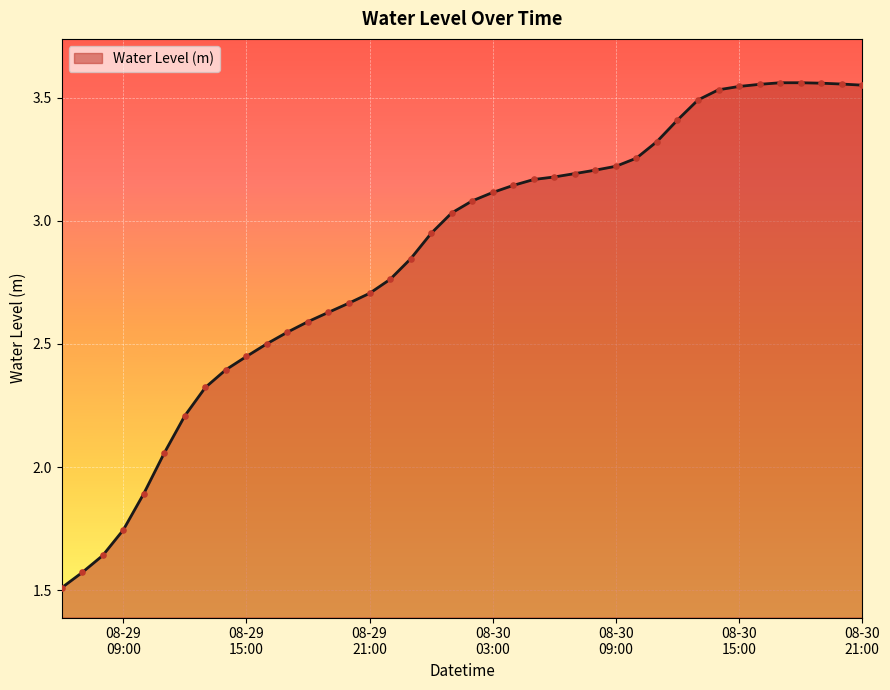

What is the minimum value shown in the chart?

1.5